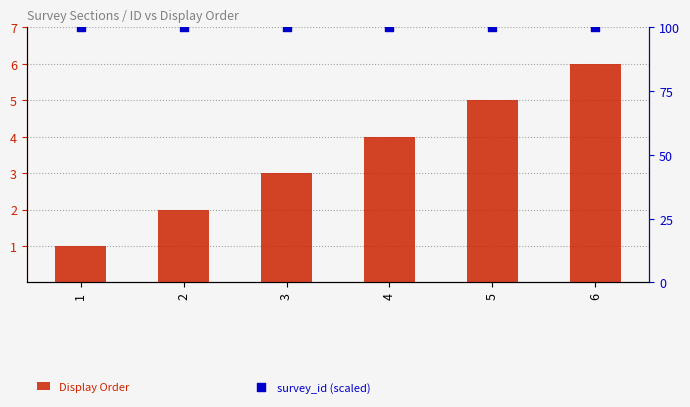

At which category is the sum across all series the highest?

6